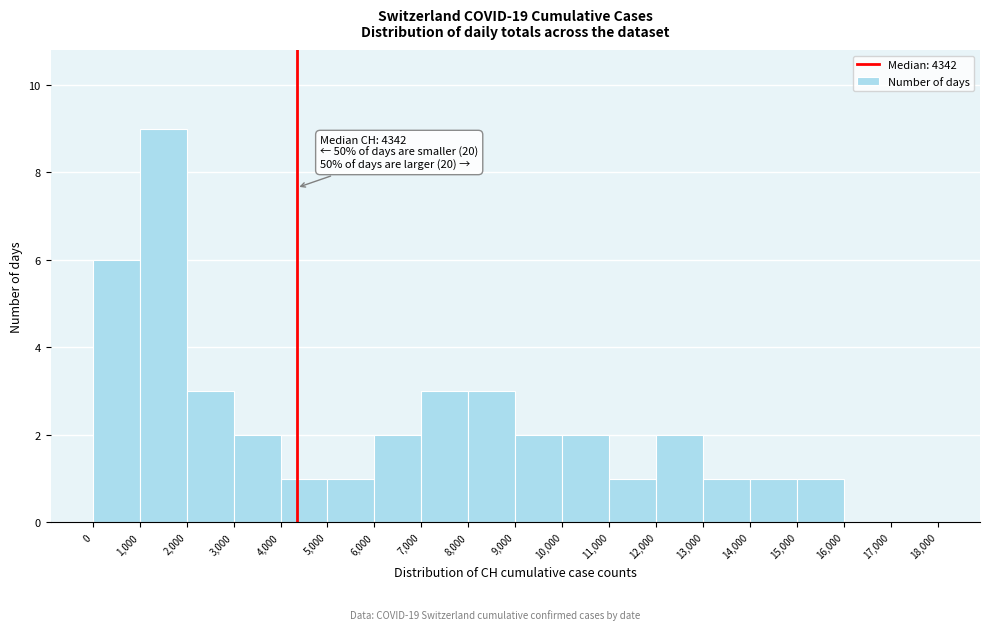

Which range on the x-axis has the tallest bar?

1,000 to 2,000